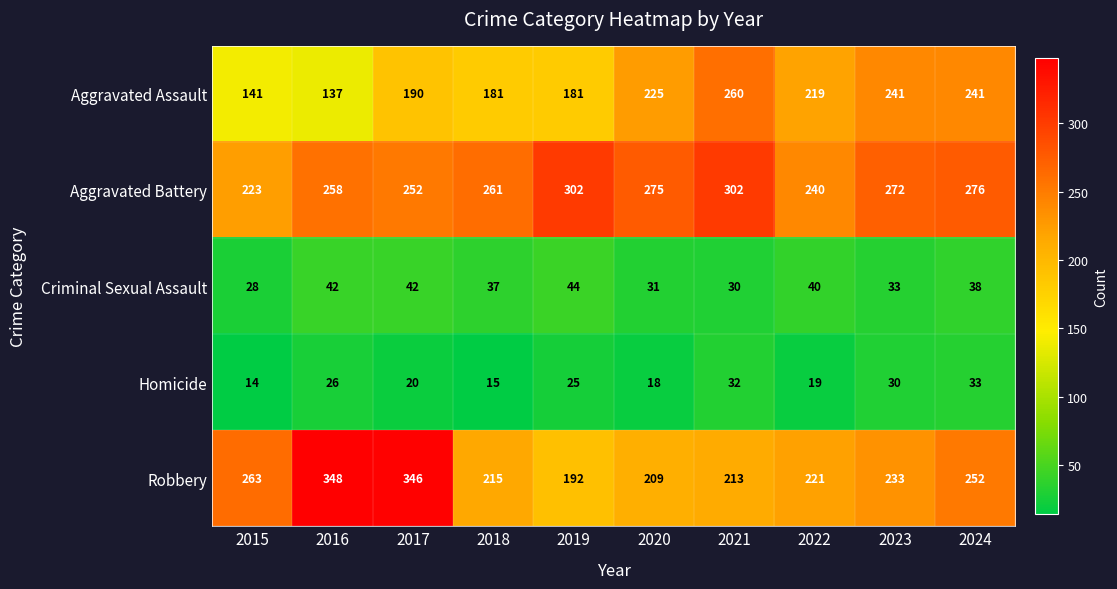

What is the approximate value of Homicide at 2016, to the nearest 5?

25